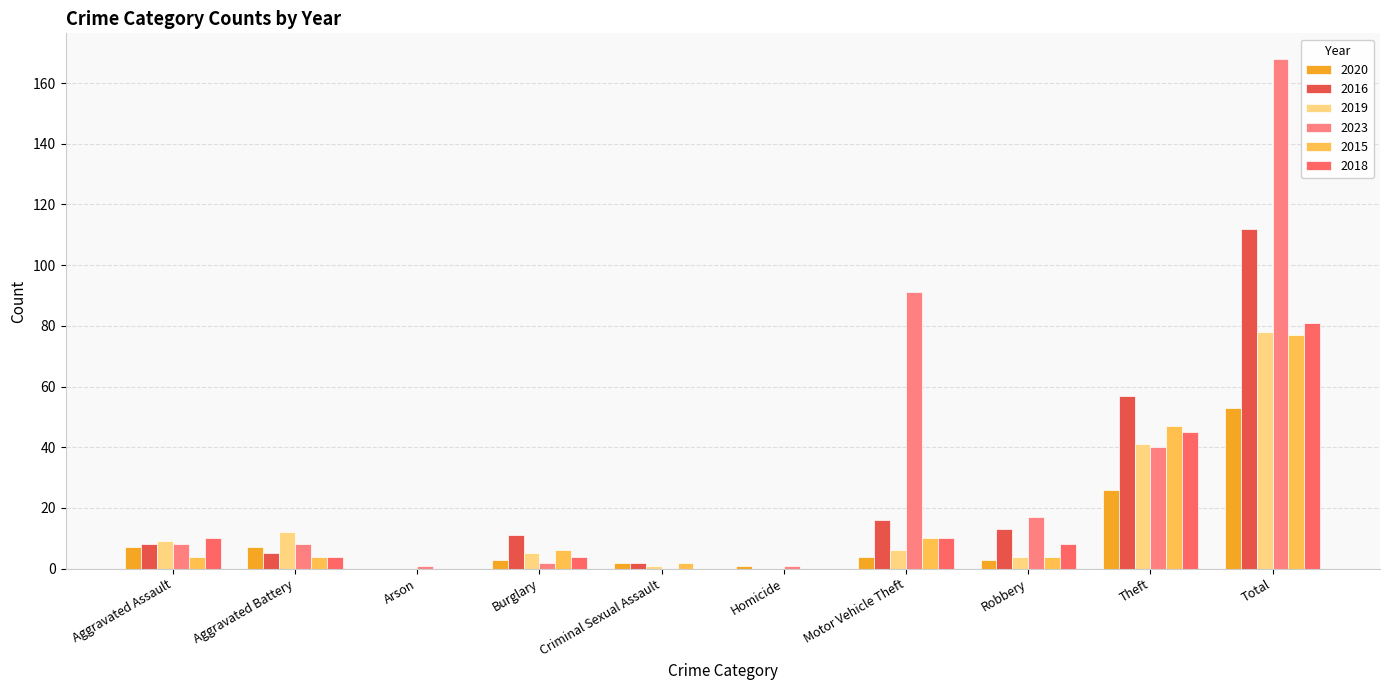

At how many categories does at least one series exceed 79?

2